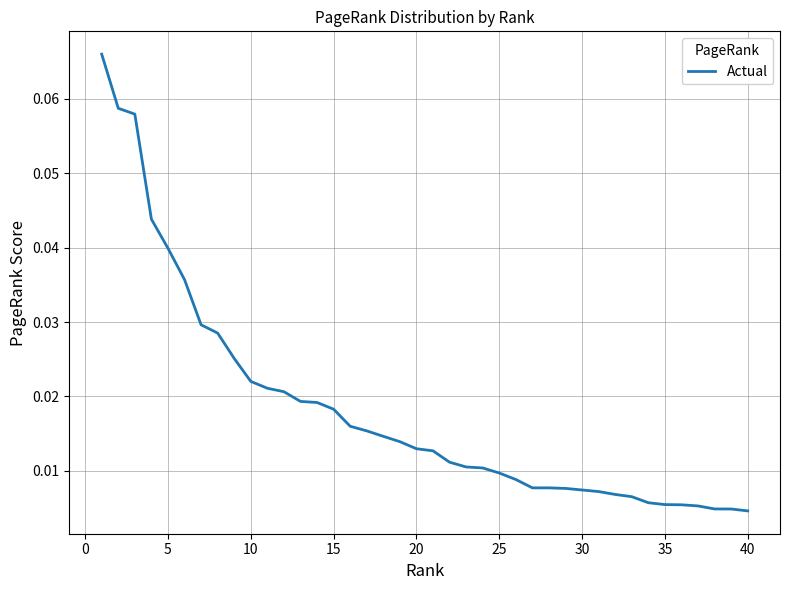

How many lines are shown in the chart?

1